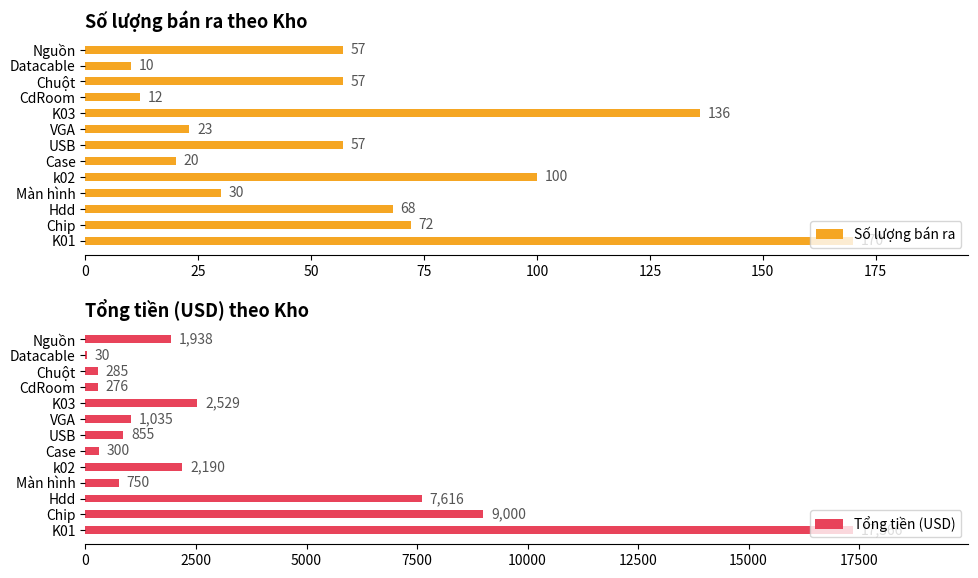

Is it true that Số lượng bán ra equals 10 at Màn hình?

False